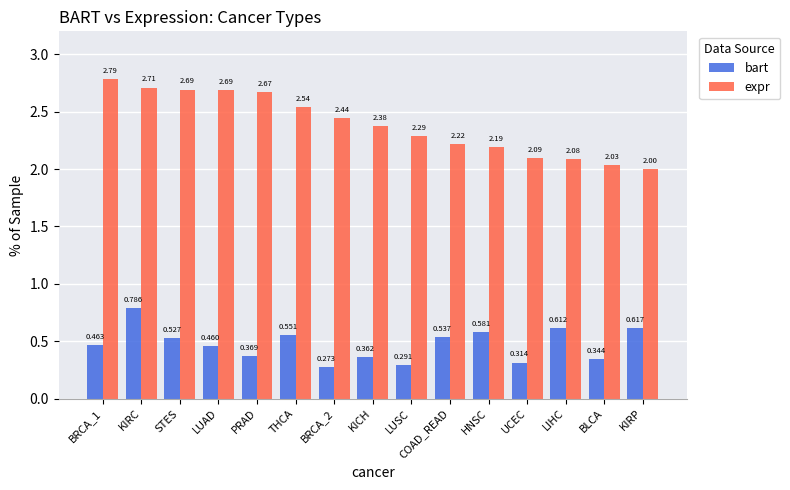

Is the value of expr at PRAD greater than the value of bart at THCA?

Yes